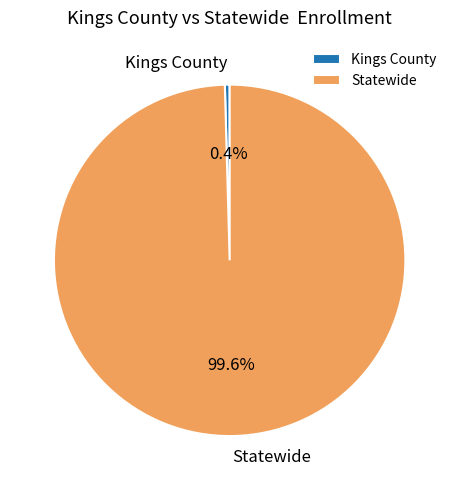

To the nearest percent, what percentage of the pie is Statewide?

100%